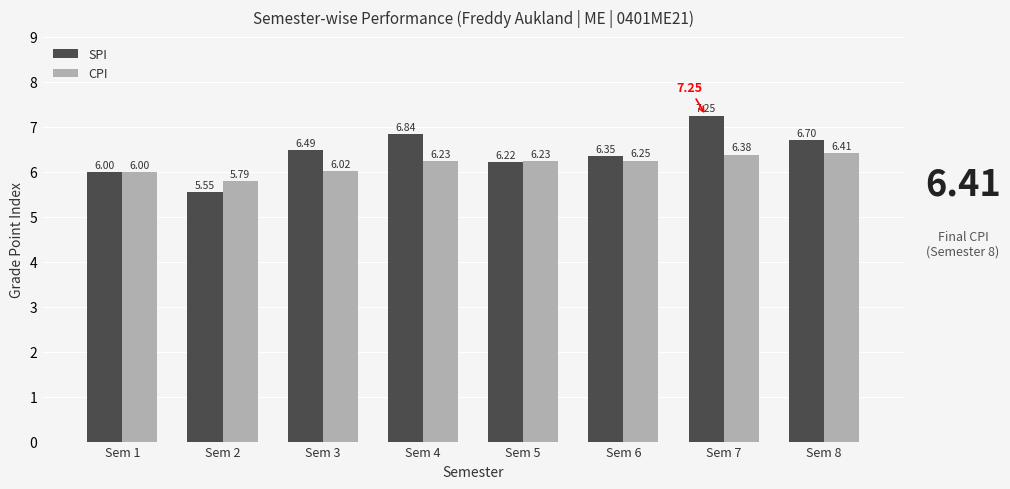

The CPI series shows 6.0 at Sem 1. True or false?

True